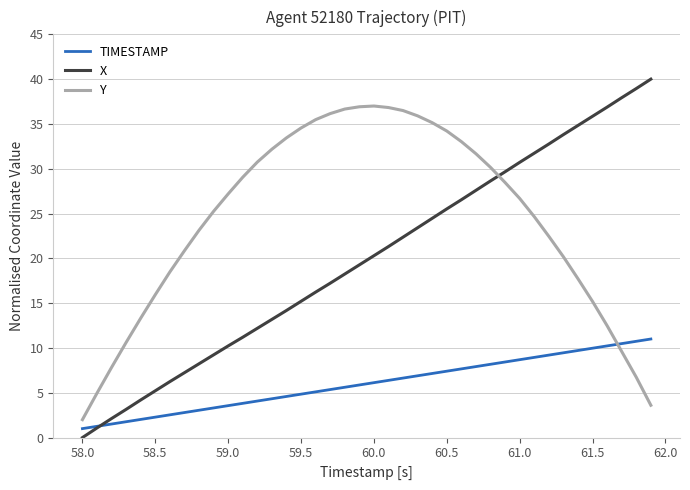

True or false: Y and X cross at least once.

True